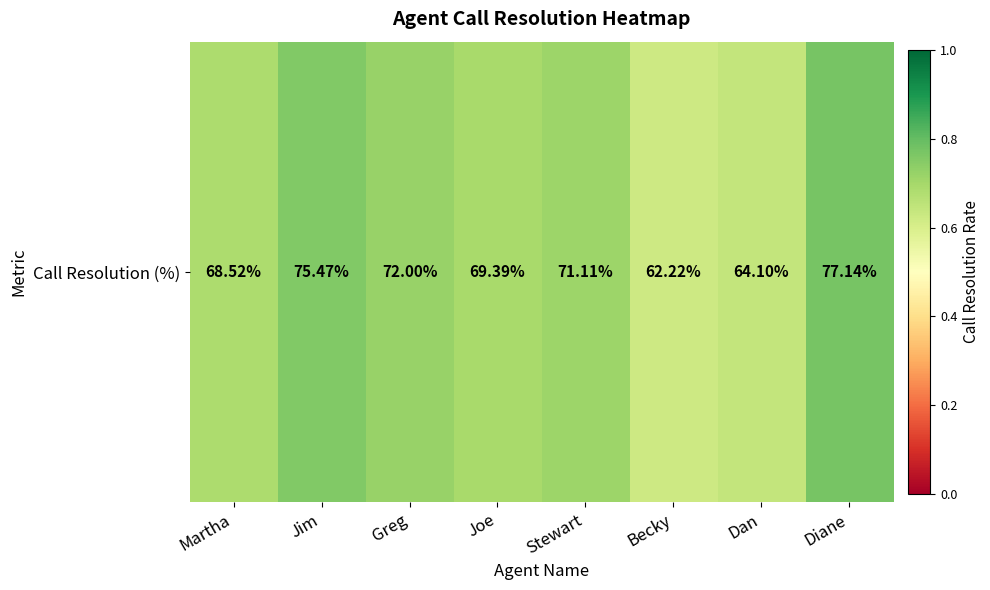

The chart shows a value of 1.2 at Martha. True or false?

False